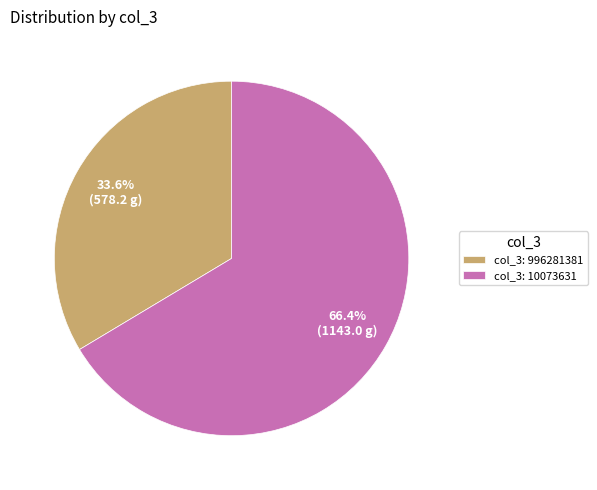

Does col_3: 996281381 represent more than half of the total?

No